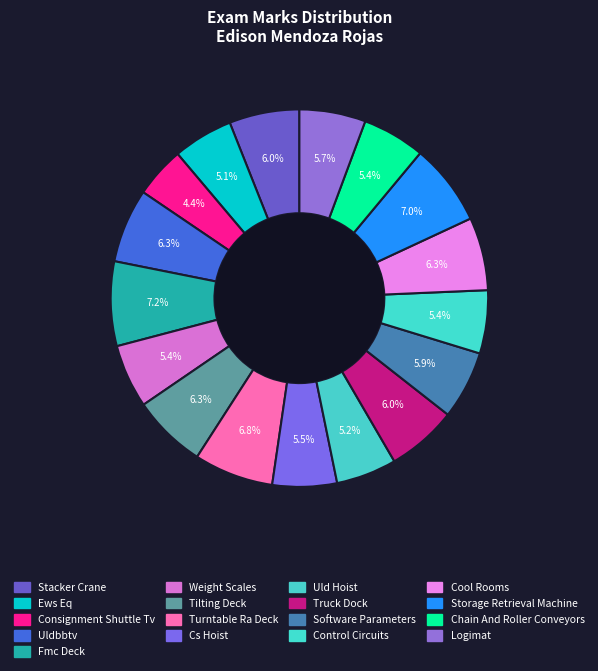

Is it true that Weight Scales is 5% of the pie?

True